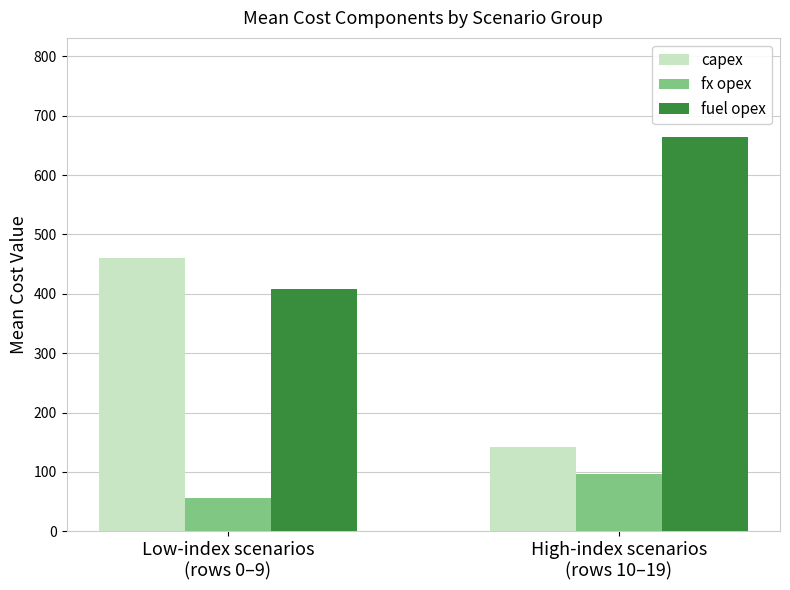

Reading left to right, transcribe all the data shown in this chart.

capex: Low-index scenarios
(rows 0–9)=460.6	High-index scenarios
(rows 10–19)=141.3
fx opex: Low-index scenarios
(rows 0–9)=55.9	High-index scenarios
(rows 10–19)=96.2
fuel opex: Low-index scenarios
(rows 0–9)=408.3	High-index scenarios
(rows 10–19)=664.9